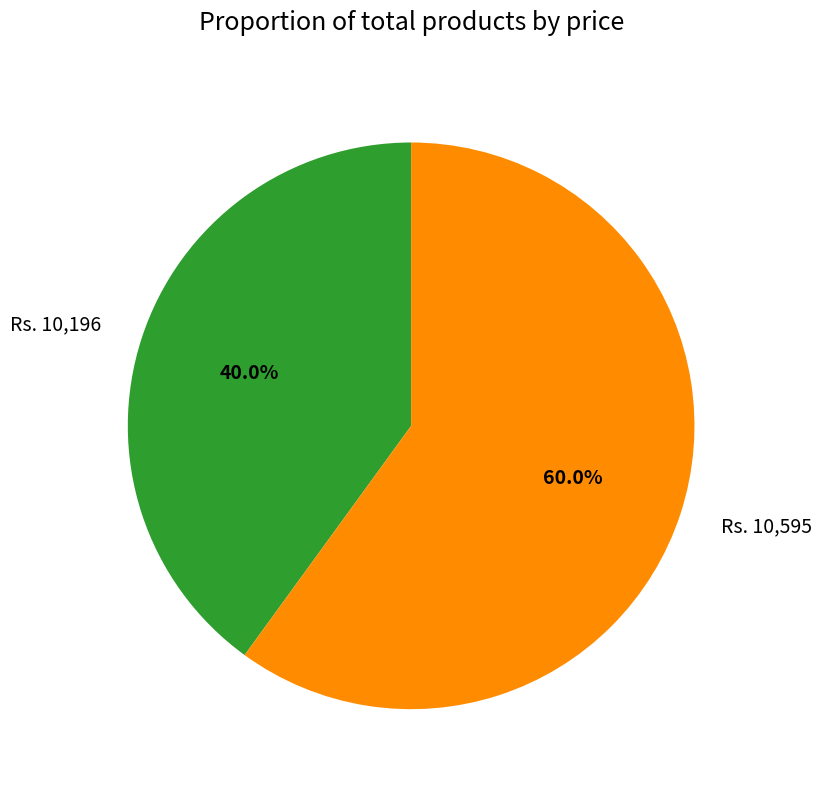

What is the smallest slice in the pie chart?

Rs. 10,196